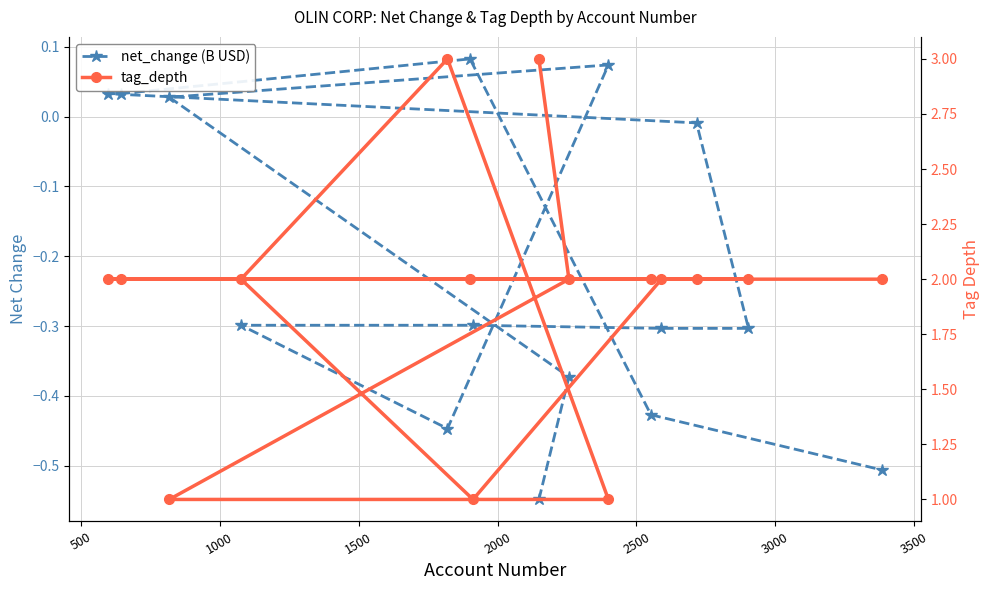

How many series are shown in this chart?

2